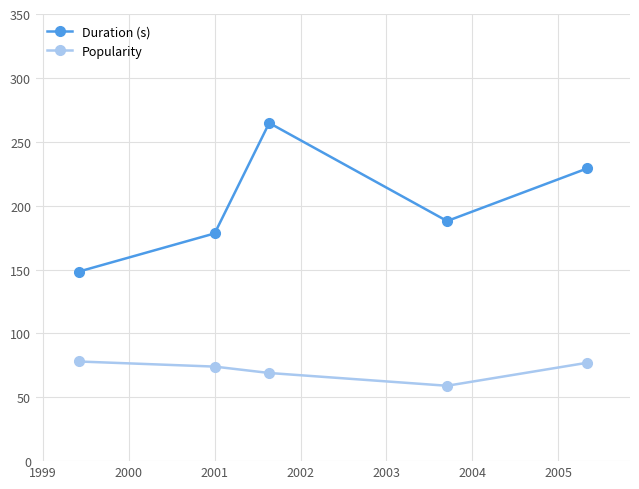

List the series in order of their peak value, highest first.

Duration (s), Popularity